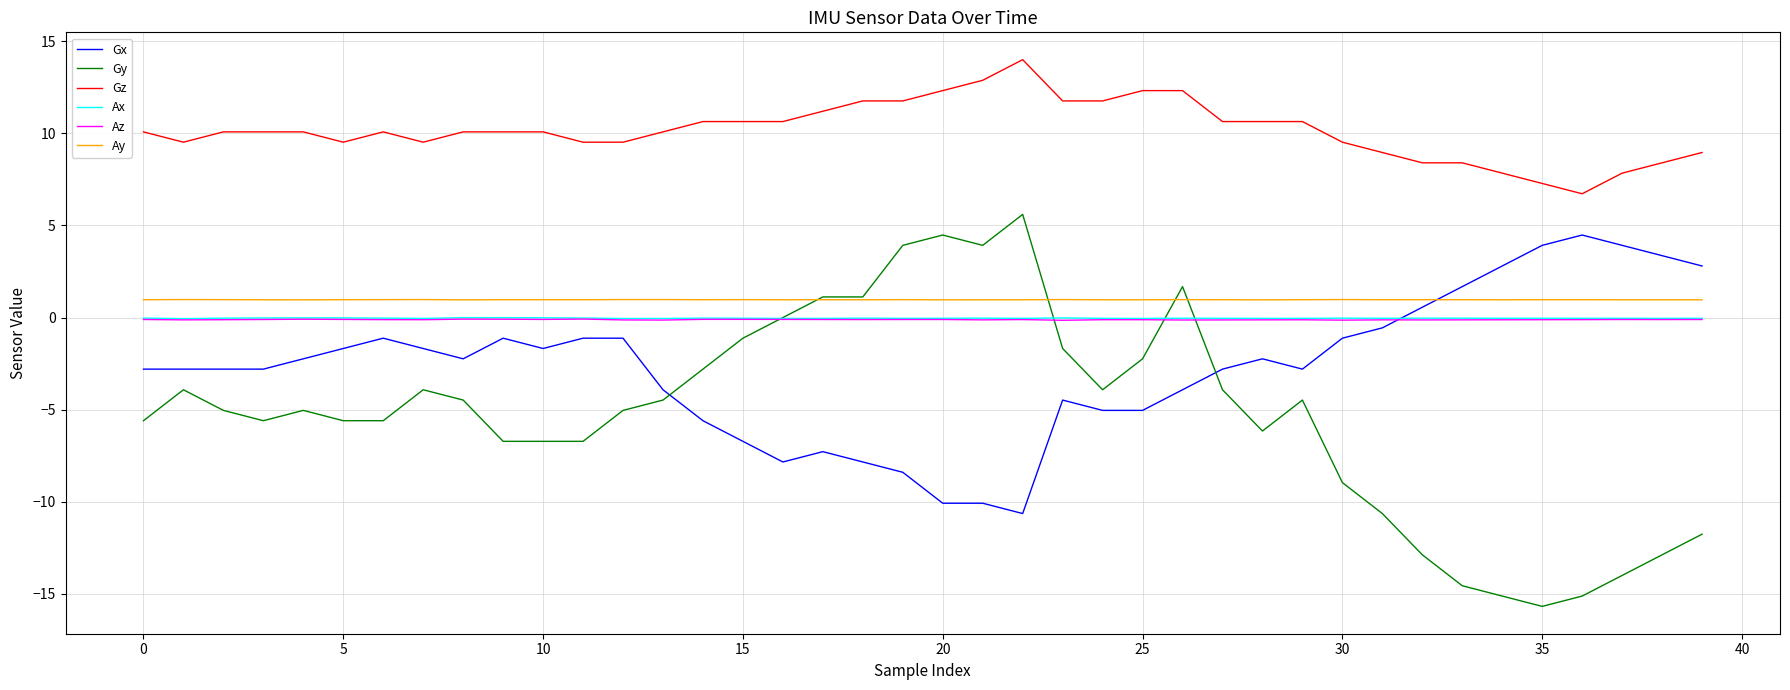

True or false: Gx and Ax intersect in this chart.

True